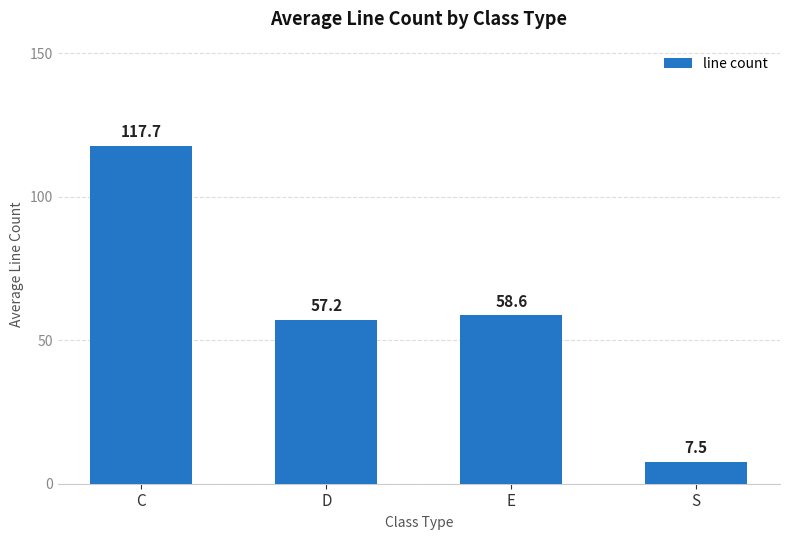

What is the difference between the values at S and E?

51.1